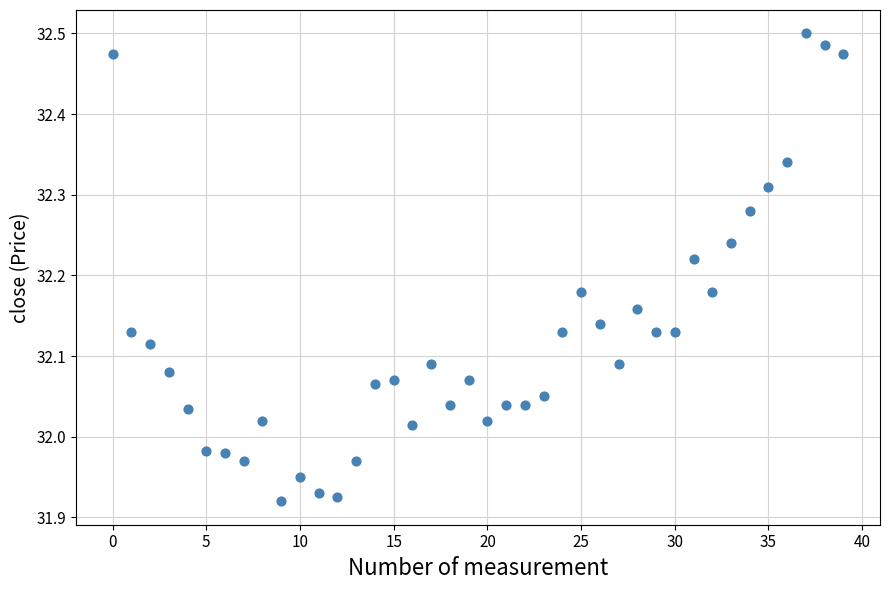

What is the range of Y values (max minus min)?

0.6